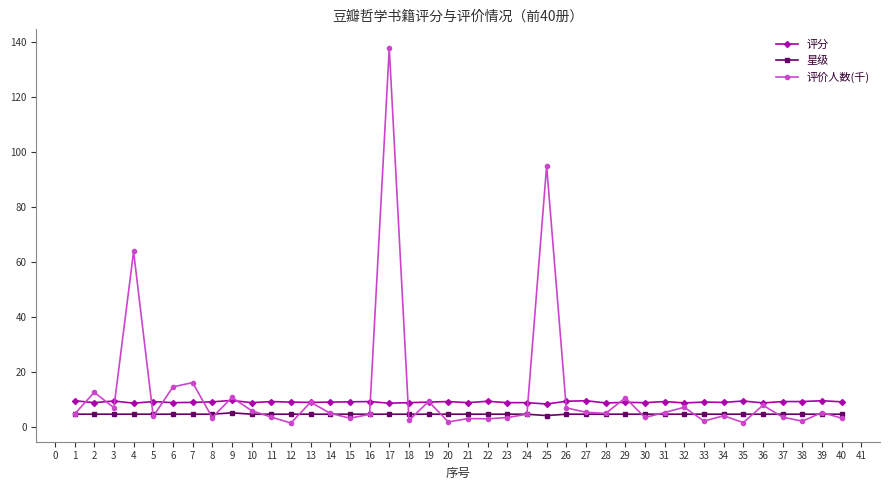

What is the value of the 星级 point at the 28th from the left?

4.5